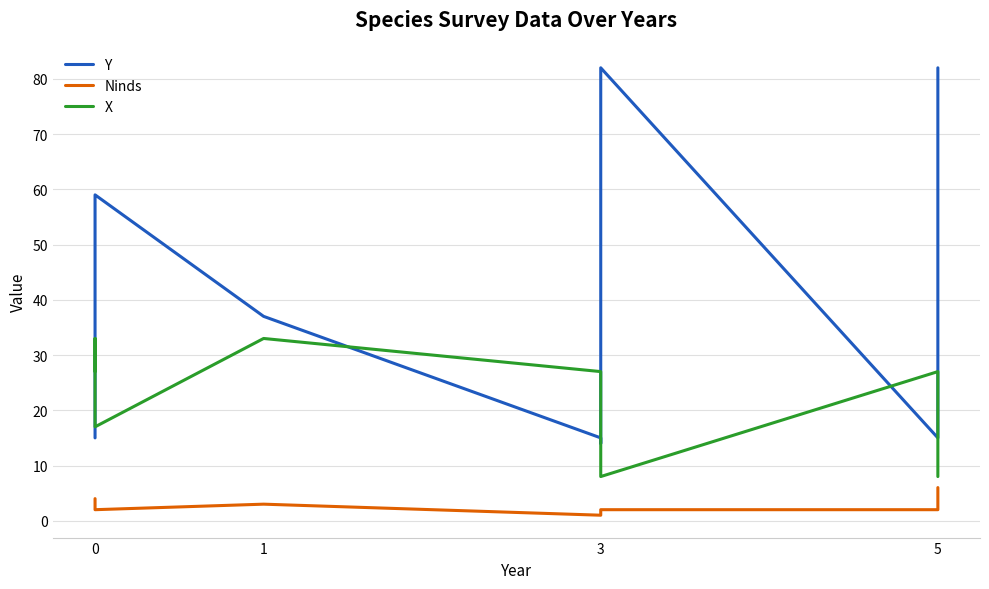

At how many categories does at least one series exceed 4?

9